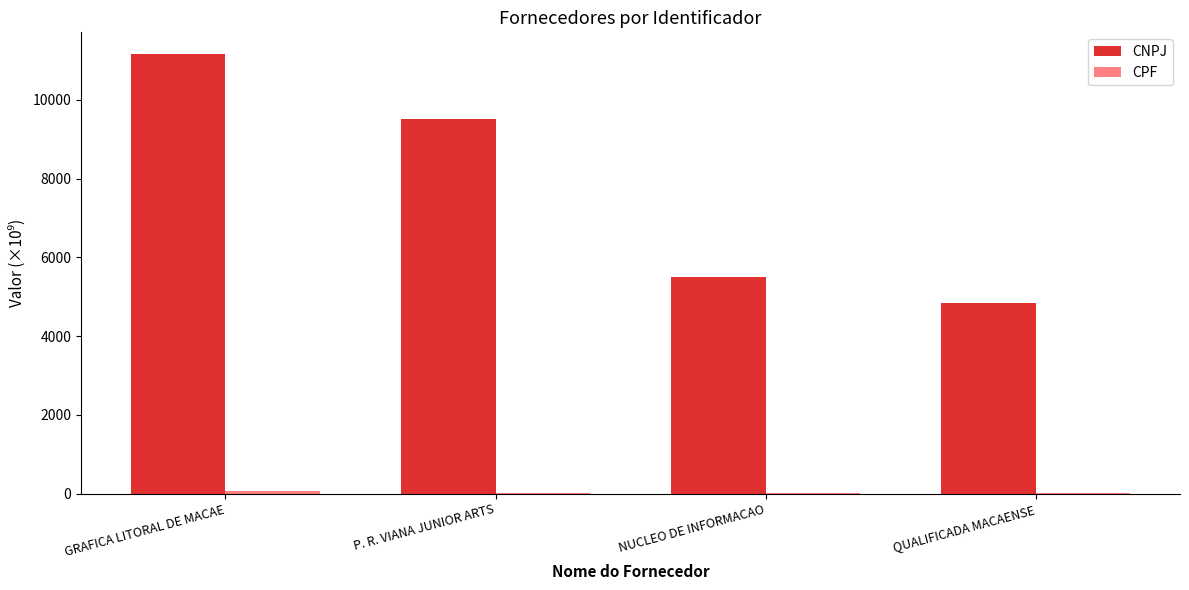

At which category does the chart reach its peak across all series?

GRAFICA LITORAL DE MACAE